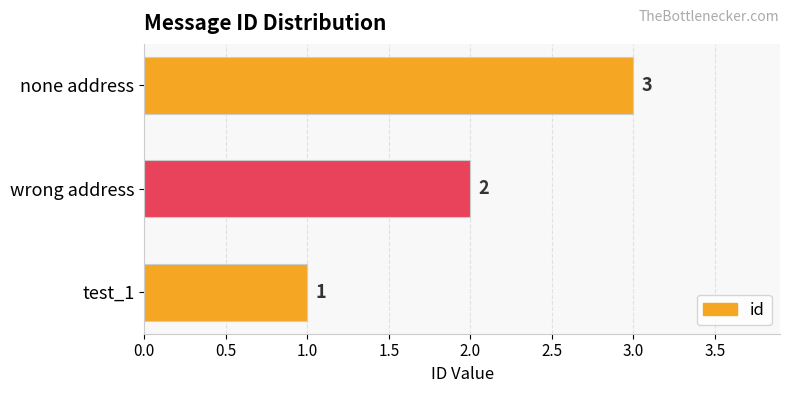

Approximately how many times larger is the value at test_1 compared to wrong address?

0.5